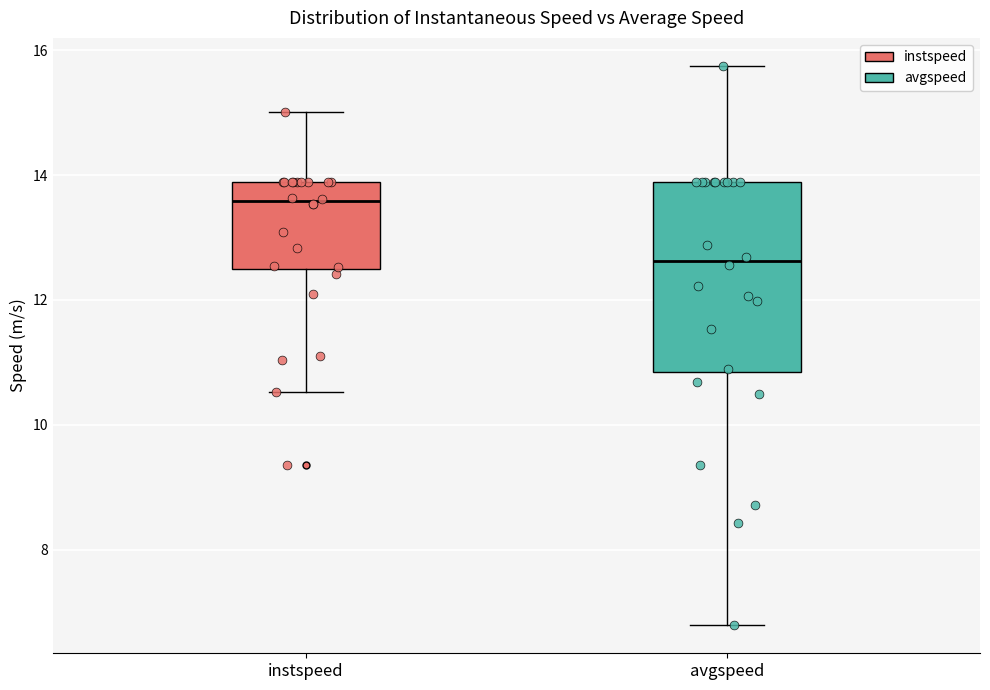

Comparing the boxes themselves (not the whiskers), which one is the tallest?

avgspeed